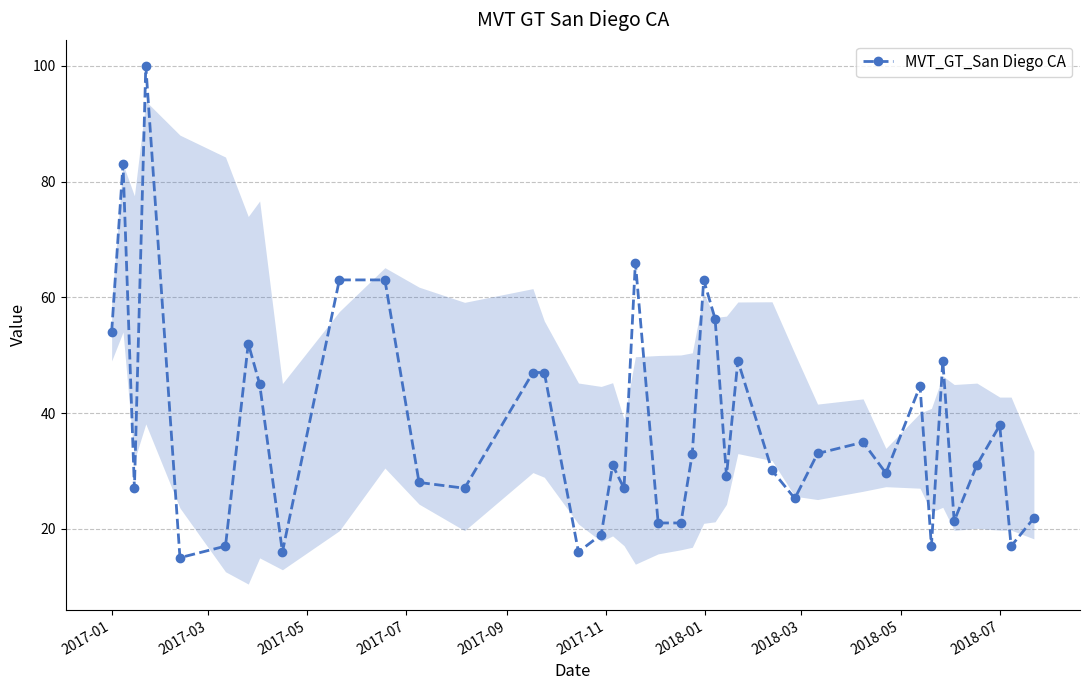

What is the average value?

37.7